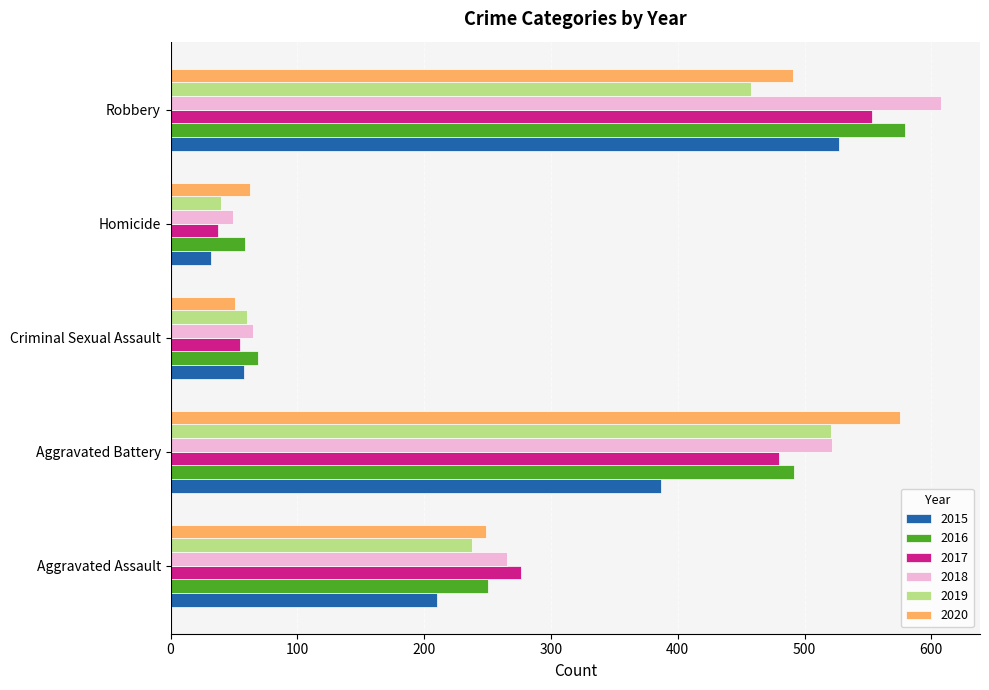

At which label does 2017 reach its minimum?

Homicide